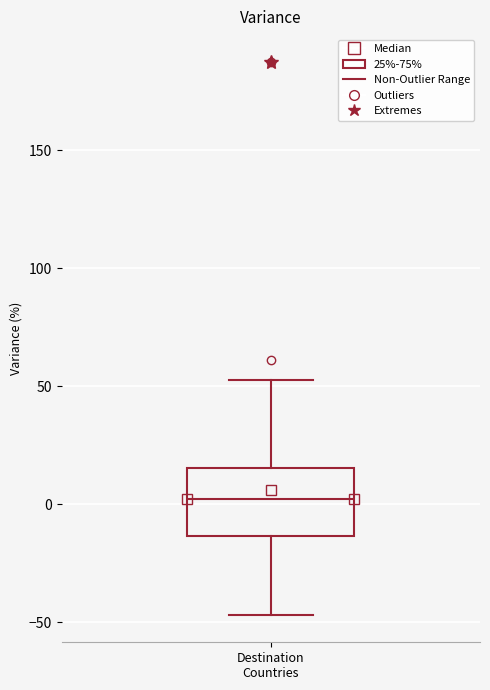

Where is the lower edge of the box for Destination Countries on the y-axis? The values are not printed on the chart, so give them approximately, as read against the axis.

-15